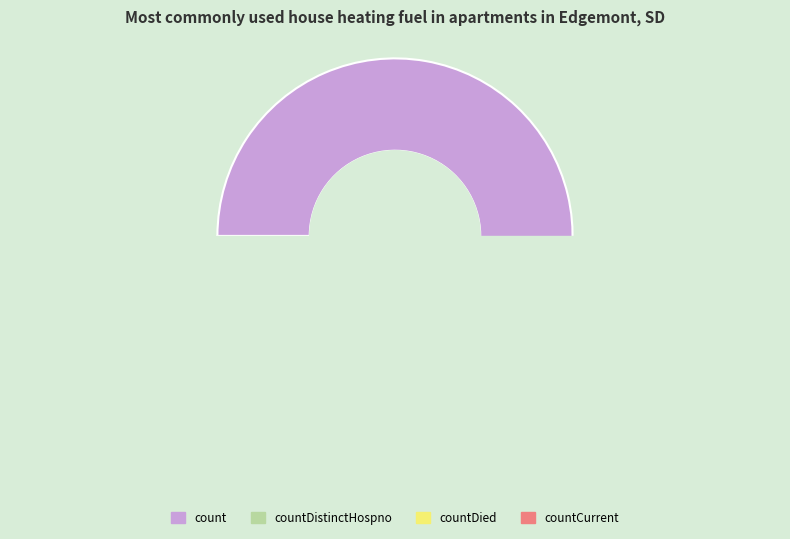

Which category has the biggest portion of the pie?

count